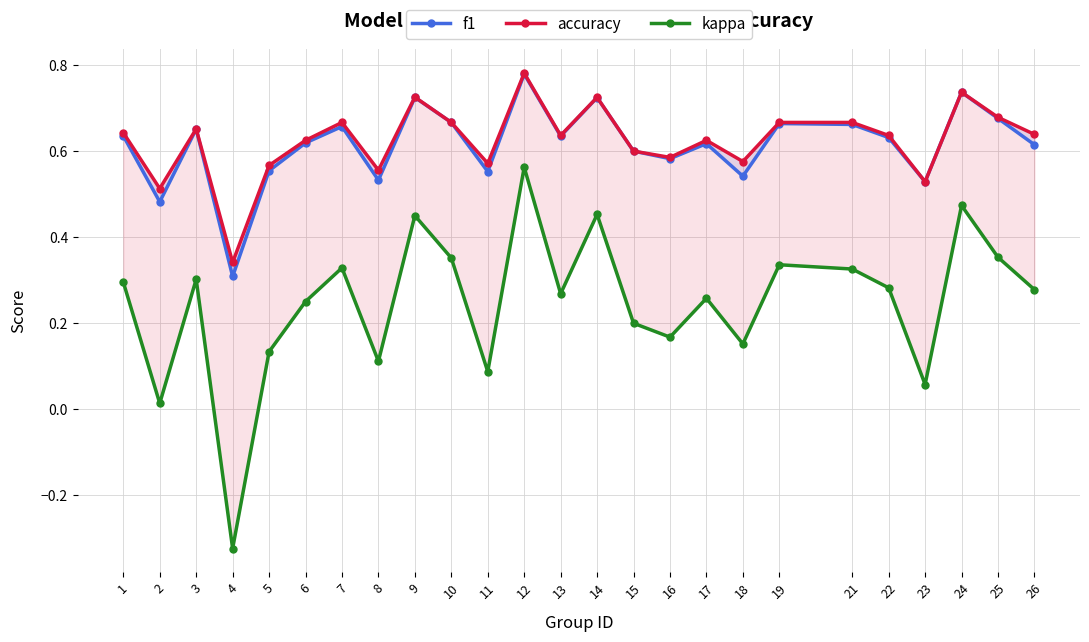

Which series changed the most between 11 and 16?

kappa